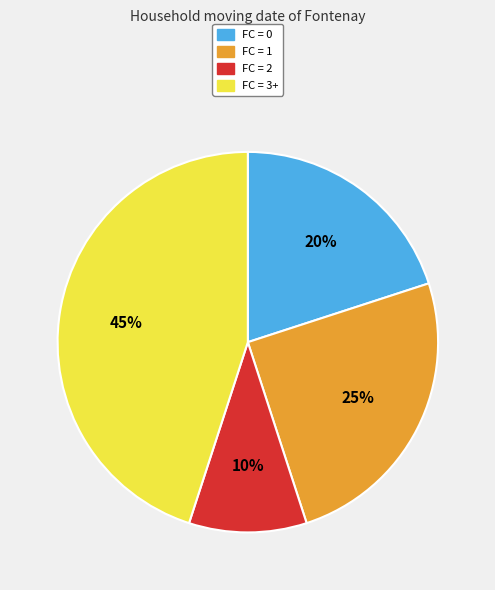

How many segments does this pie chart have?

4